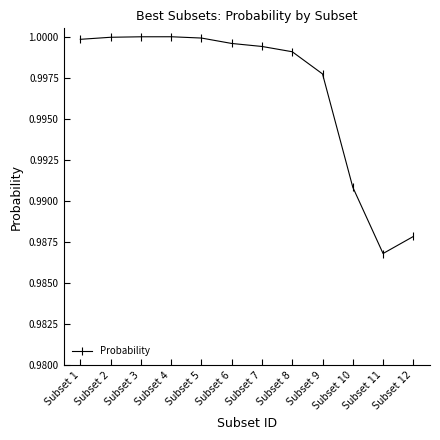

True or false: there are more than 0 points higher than both neighbors.

True